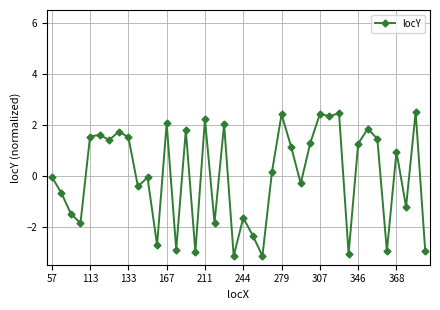

What is the difference between the second highest and minimum values?

5.6